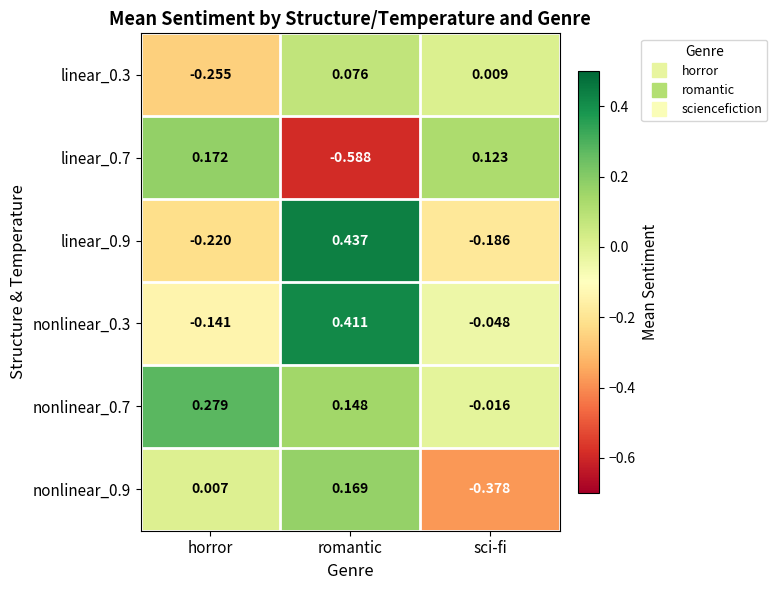

At which category does the chart reach its peak across all series?

romantic